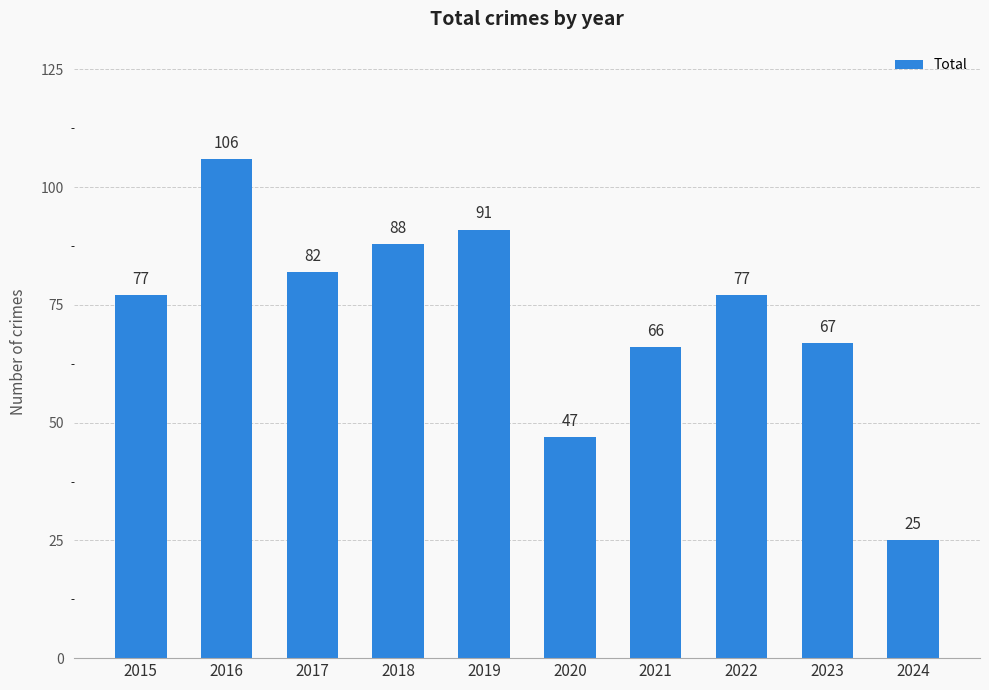

Reading right to left, list all the values displayed in this chart.

2024=25	2023=67	2022=77	2021=66	2020=47	2019=91	2018=88	2017=82	2016=106	2015=77